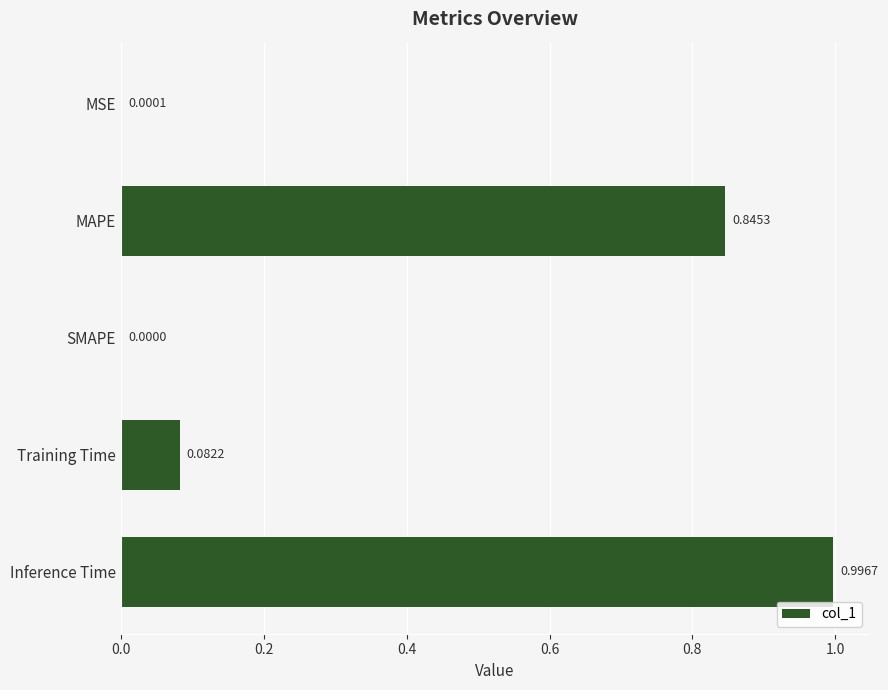

What is the change in value from SMAPE to Training Time?

+0.1